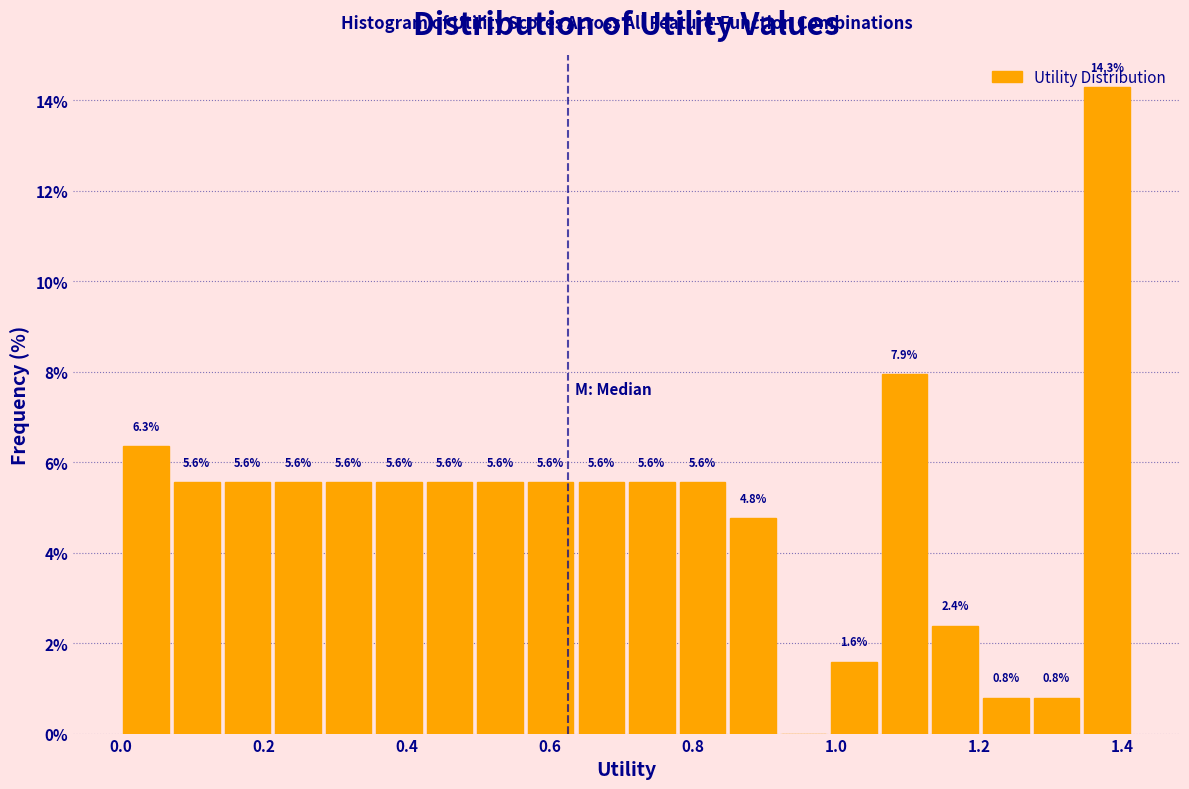

Read against the x-axis, roughly where is the centre of the tallest bar?

1.38